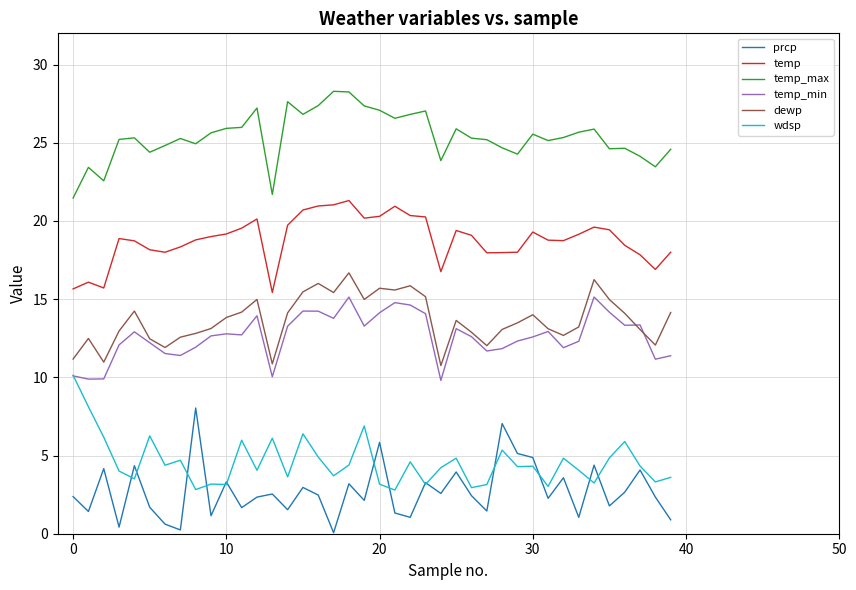

True or false: temp_max and prcp cross at least once.

False